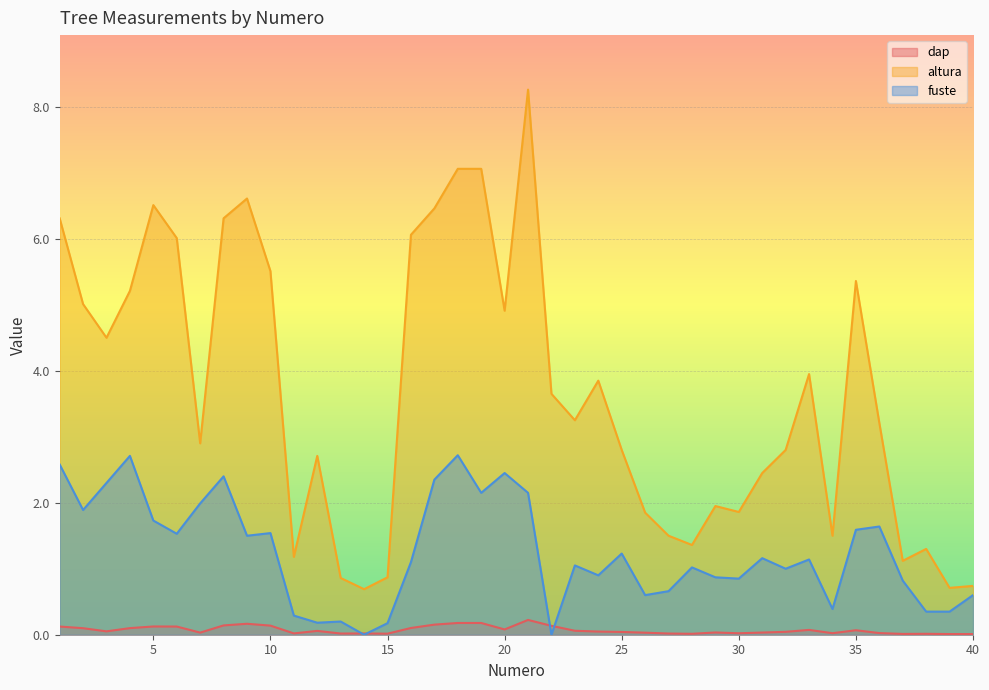

What is the difference between the maximum and minimum values in the fuste series?

2.7